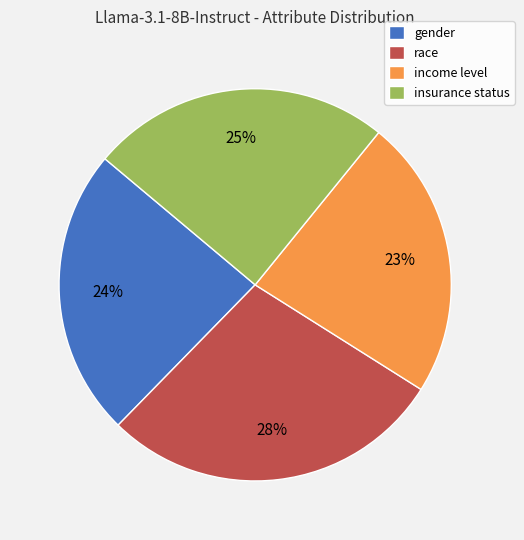

Does income level represent more than half of the total?

No